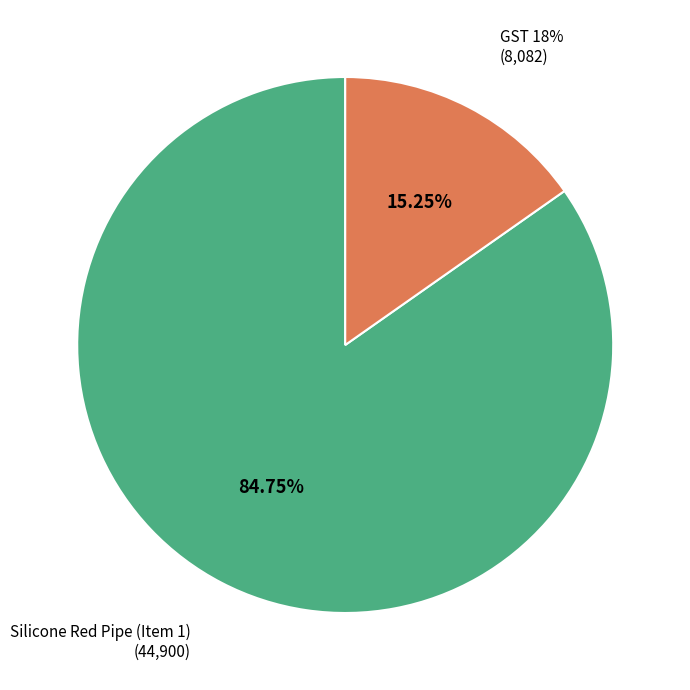

Rank the categories by value from lowest to highest.

GST 18%, Silicone Red Pipe (Item 1)